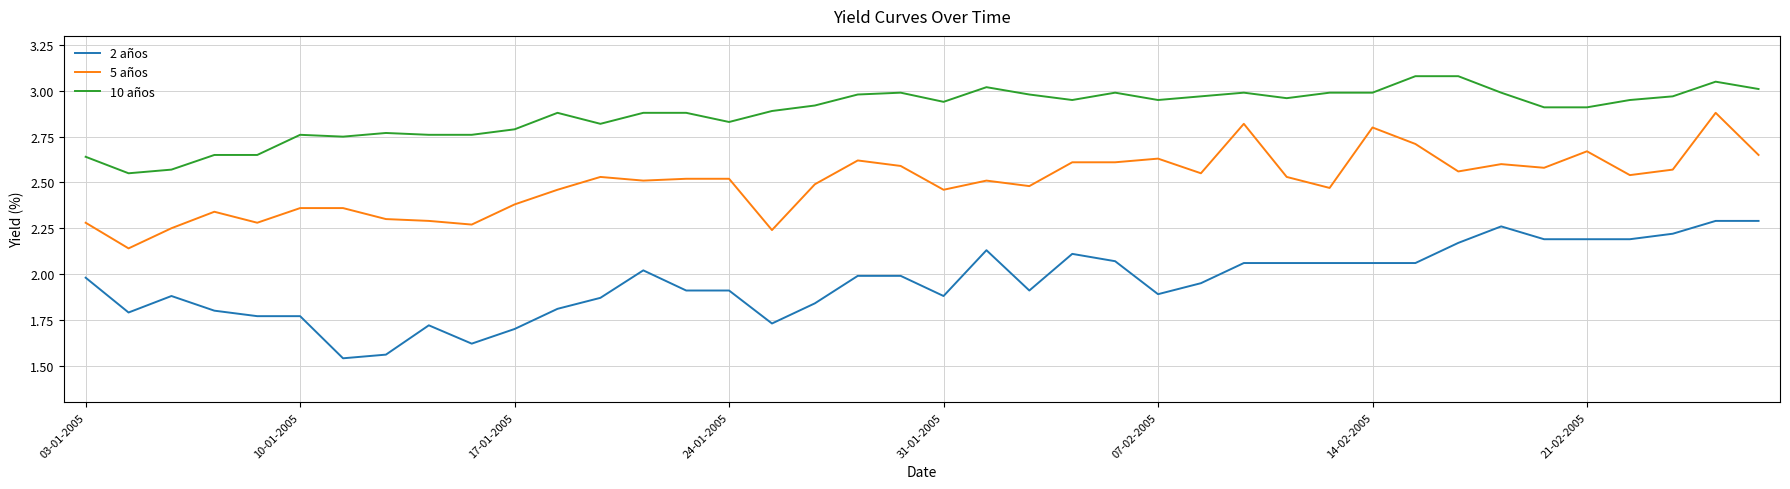

Rank the series by their maximum value, from lowest to highest.

2 años, 5 años, 10 años